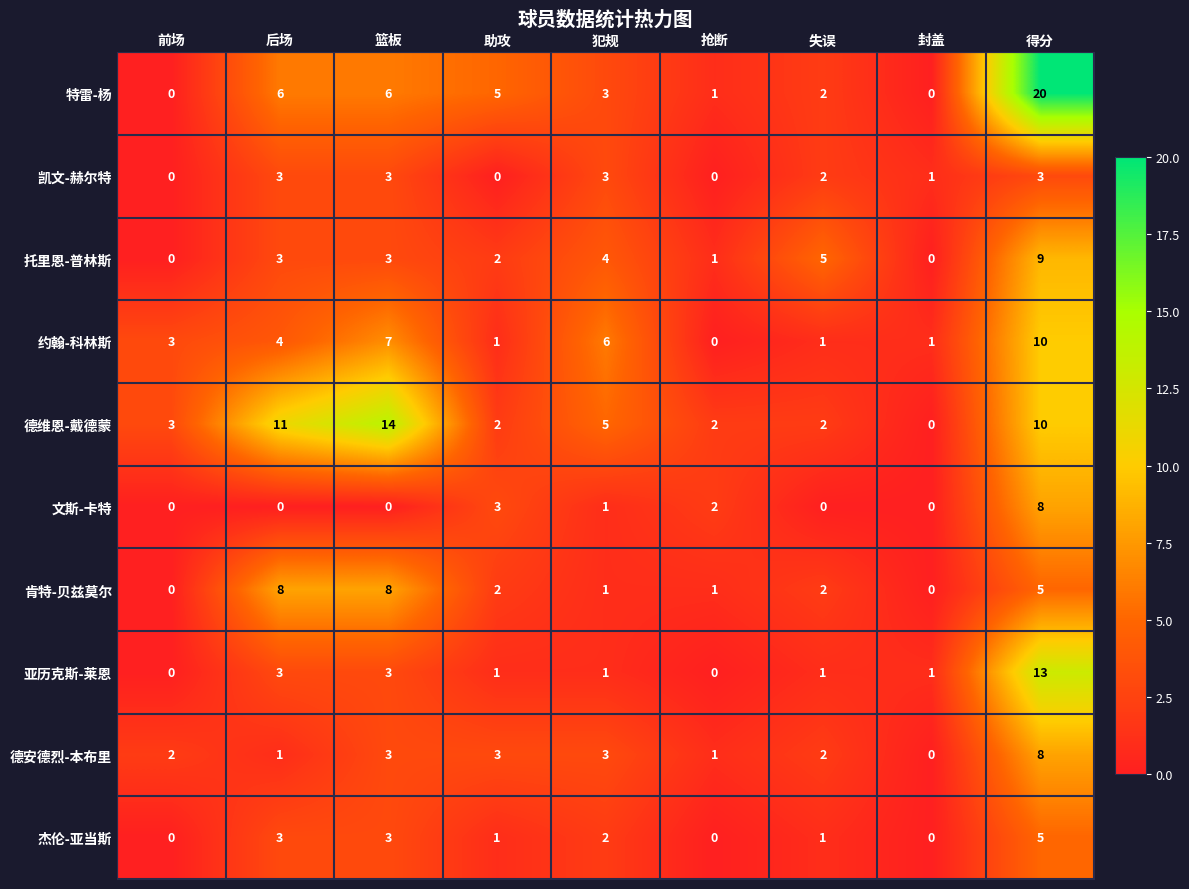

The value of 德安德烈-本布里 at 前场 is 3. True or false?

False